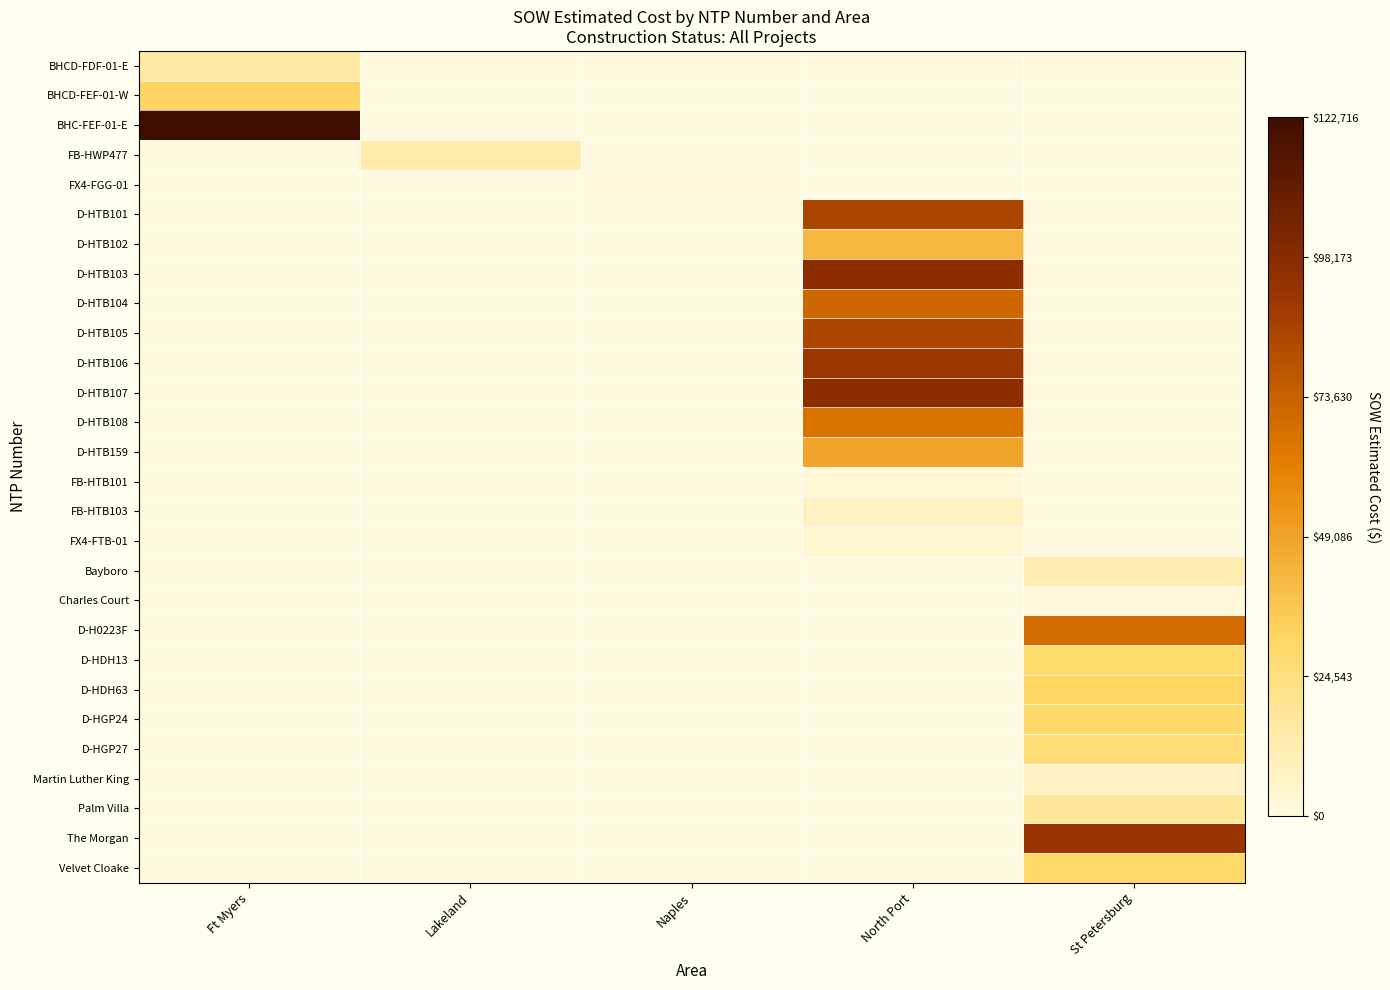

What is the maximum value shown in the chart?

1.0